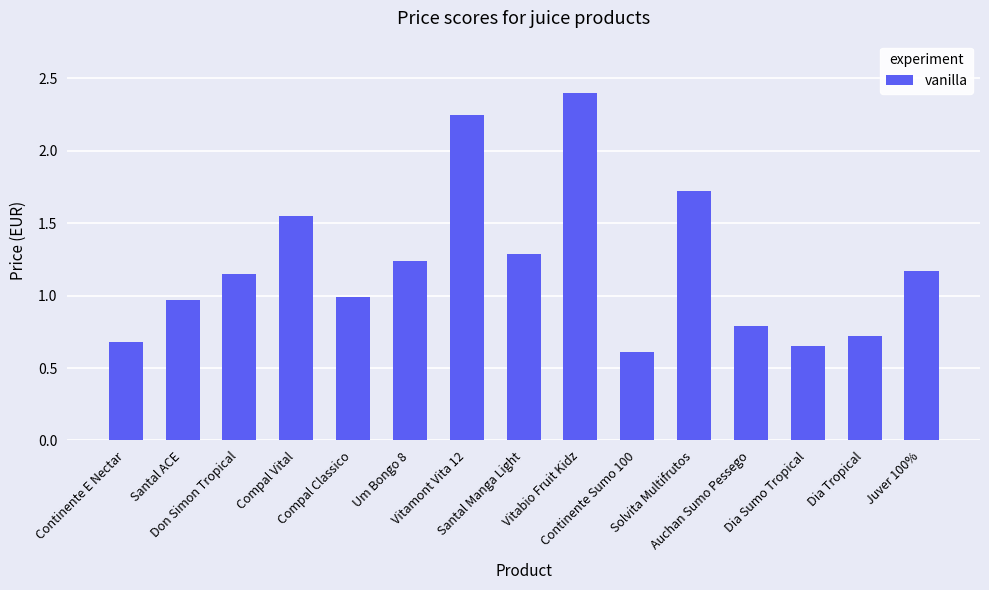

The value at Auchan Sumo Pessego is 0.8. True or false?

True